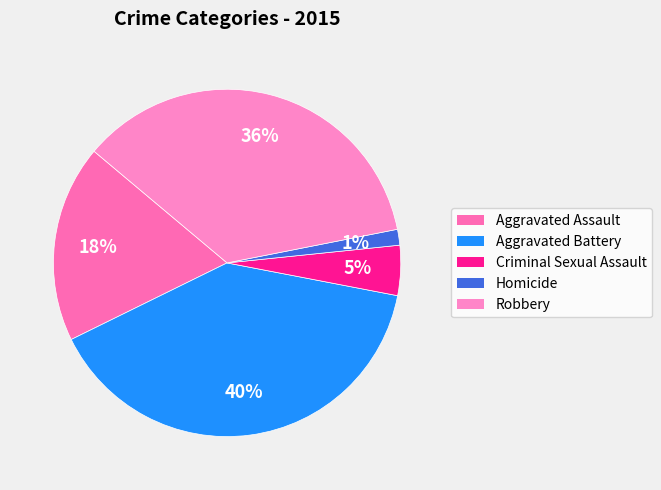

Which slice is the largest?

Aggravated Battery